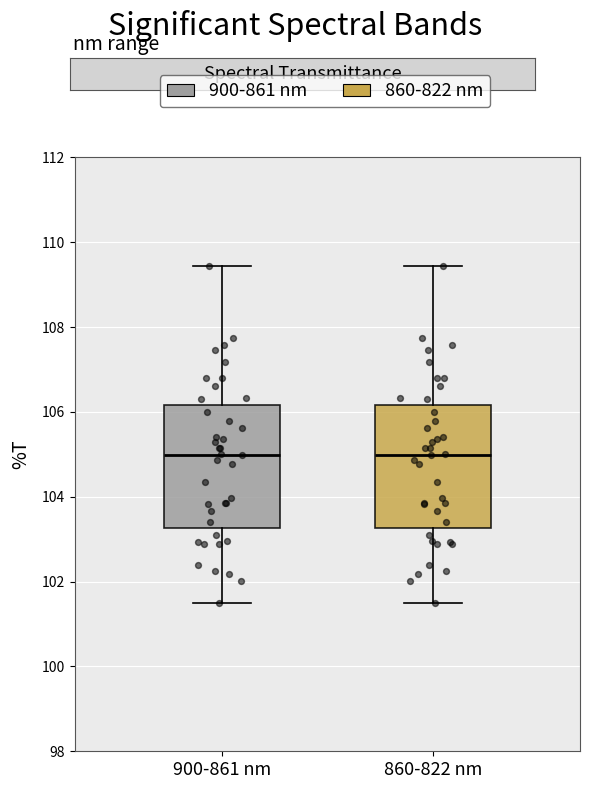

Where does the upper whisker of the box for 860-822 nm end on the y-axis? The values are not printed on the chart, so give them approximately, as read against the axis.

109.4